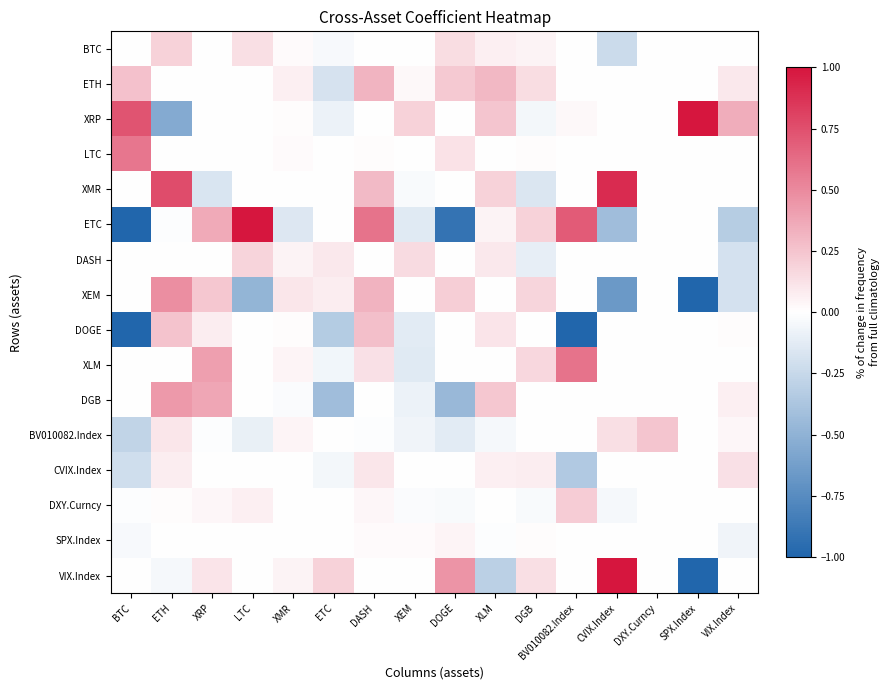

Reading left to right, extract all data points from this chart.

BTC: BTC=0.0	ETH=0.2	XRP=0.0	LTC=0.1	XMR=0.0	ETC=-0.0	DASH=0.0	XEM=0.0	DOGE=0.1	XLM=0.1	DGB=0.0	BV010082.Index=0.0	CVIX.Index=-0.2	DXY.Curncy=0.0	SPX.Index=0.0	VIX.Index=0.0
ETH: BTC=0.3	ETH=0.0	XRP=0.0	LTC=0.0	XMR=0.1	ETC=-0.2	DASH=0.3	XEM=0.0	DOGE=0.2	XLM=0.3	DGB=0.1	BV010082.Index=0.0	CVIX.Index=0.0	DXY.Curncy=0.0	SPX.Index=0.0	VIX.Index=0.1
XRP: BTC=0.7	ETH=-0.6	XRP=0.0	LTC=0.0	XMR=0.0	ETC=-0.1	DASH=0.0	XEM=0.2	DOGE=0.0	XLM=0.2	DGB=-0.0	BV010082.Index=0.0	CVIX.Index=0.0	DXY.Curncy=0.0	SPX.Index=2.2	VIX.Index=0.3
LTC: BTC=0.6	ETH=0.0	XRP=0.0	LTC=0.0	XMR=0.0	ETC=0.0	DASH=0.0	XEM=0.0	DOGE=0.1	XLM=0.0	DGB=0.0	BV010082.Index=0.0	CVIX.Index=0.0	DXY.Curncy=0.0	SPX.Index=0.0	VIX.Index=0.0
XMR: BTC=0.0	ETH=0.8	XRP=-0.2	LTC=0.0	XMR=0.0	ETC=0.0	DASH=0.3	XEM=-0.0	DOGE=0.0	XLM=0.2	DGB=-0.2	BV010082.Index=0.0	CVIX.Index=0.9	DXY.Curncy=0.0	SPX.Index=0.0	VIX.Index=0.0
ETC: BTC=-1.8	ETH=-0.0	XRP=0.4	LTC=1.3	XMR=-0.2	ETC=0.0	DASH=0.6	XEM=-0.1	DOGE=-0.9	XLM=0.1	DGB=0.2	BV010082.Index=0.7	CVIX.Index=-0.4	DXY.Curncy=0.0	SPX.Index=0.0	VIX.Index=-0.3
DASH: BTC=0.0	ETH=0.0	XRP=0.0	LTC=0.2	XMR=0.1	ETC=0.1	DASH=0.0	XEM=0.2	DOGE=0.0	XLM=0.1	DGB=-0.1	BV010082.Index=0.0	CVIX.Index=0.0	DXY.Curncy=0.0	SPX.Index=0.0	VIX.Index=-0.2
XEM: BTC=0.0	ETH=0.5	XRP=0.2	LTC=-0.5	XMR=0.1	ETC=0.1	DASH=0.3	XEM=0.0	DOGE=0.2	XLM=0.0	DGB=0.2	BV010082.Index=0.0	CVIX.Index=-0.7	DXY.Curncy=0.0	SPX.Index=-1.2	VIX.Index=-0.2
DOGE: BTC=-1.0	ETH=0.3	XRP=0.1	LTC=0.0	XMR=0.0	ETC=-0.3	DASH=0.3	XEM=-0.1	DOGE=0.0	XLM=0.1	DGB=0.0	BV010082.Index=-1.2	CVIX.Index=0.0	DXY.Curncy=0.0	SPX.Index=0.0	VIX.Index=0.0
XLM: BTC=0.0	ETH=0.0	XRP=0.4	LTC=0.0	XMR=0.0	ETC=-0.1	DASH=0.1	XEM=-0.1	DOGE=0.0	XLM=0.0	DGB=0.2	BV010082.Index=0.6	CVIX.Index=0.0	DXY.Curncy=0.0	SPX.Index=0.0	VIX.Index=0.0
DGB: BTC=0.0	ETH=0.4	XRP=0.4	LTC=0.0	XMR=-0.0	ETC=-0.4	DASH=0.0	XEM=-0.1	DOGE=-0.5	XLM=0.2	DGB=0.0	BV010082.Index=0.0	CVIX.Index=0.0	DXY.Curncy=0.0	SPX.Index=0.0	VIX.Index=0.1
BV010082.Index: BTC=-0.3	ETH=0.1	XRP=-0.0	LTC=-0.1	XMR=0.0	ETC=0.0	DASH=-0.0	XEM=-0.1	DOGE=-0.1	XLM=-0.0	DGB=0.0	BV010082.Index=0.0	CVIX.Index=0.1	DXY.Curncy=0.2	SPX.Index=0.0	VIX.Index=0.0
CVIX.Index: BTC=-0.2	ETH=0.1	XRP=-0.0	LTC=0.0	XMR=0.0	ETC=-0.1	DASH=0.1	XEM=0.0	DOGE=0.0	XLM=0.1	DGB=0.1	BV010082.Index=-0.3	CVIX.Index=0.0	DXY.Curncy=0.0	SPX.Index=0.0	VIX.Index=0.1
DXY.Curncy: BTC=-0.0	ETH=0.0	XRP=0.0	LTC=0.1	XMR=0.0	ETC=0.0	DASH=0.0	XEM=-0.0	DOGE=-0.0	XLM=0.0	DGB=-0.0	BV010082.Index=0.2	CVIX.Index=-0.0	DXY.Curncy=0.0	SPX.Index=0.0	VIX.Index=0.0
SPX.Index: BTC=-0.0	ETH=0.0	XRP=0.0	LTC=0.0	XMR=0.0	ETC=0.0	DASH=0.0	XEM=0.0	DOGE=0.0	XLM=-0.0	DGB=0.0	BV010082.Index=0.0	CVIX.Index=0.0	DXY.Curncy=0.0	SPX.Index=0.0	VIX.Index=-0.1
VIX.Index: BTC=0.0	ETH=-0.0	XRP=0.1	LTC=0.0	XMR=0.0	ETC=0.2	DASH=0.0	XEM=0.0	DOGE=0.5	XLM=-0.3	DGB=0.1	BV010082.Index=0.0	CVIX.Index=1.4	DXY.Curncy=0.0	SPX.Index=-7.4	VIX.Index=0.0